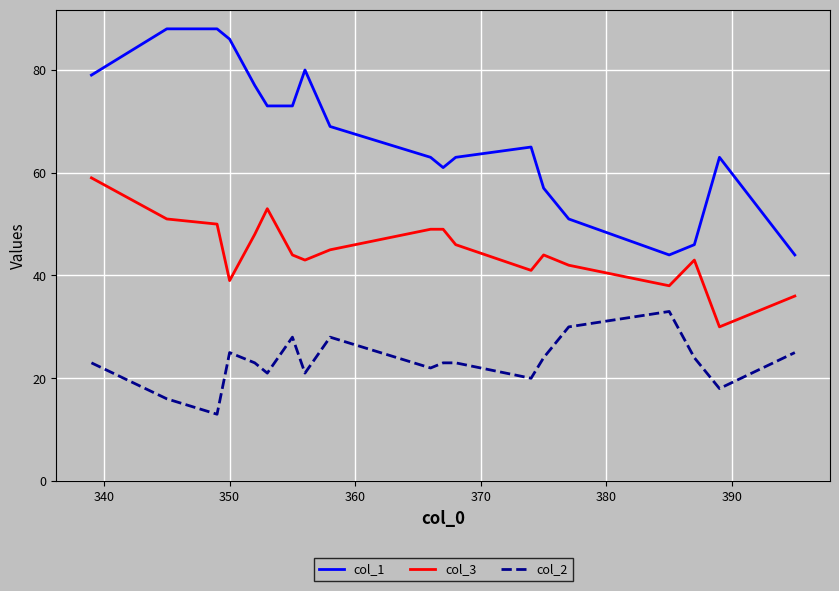

At how many categories does at least one series exceed 13?

19